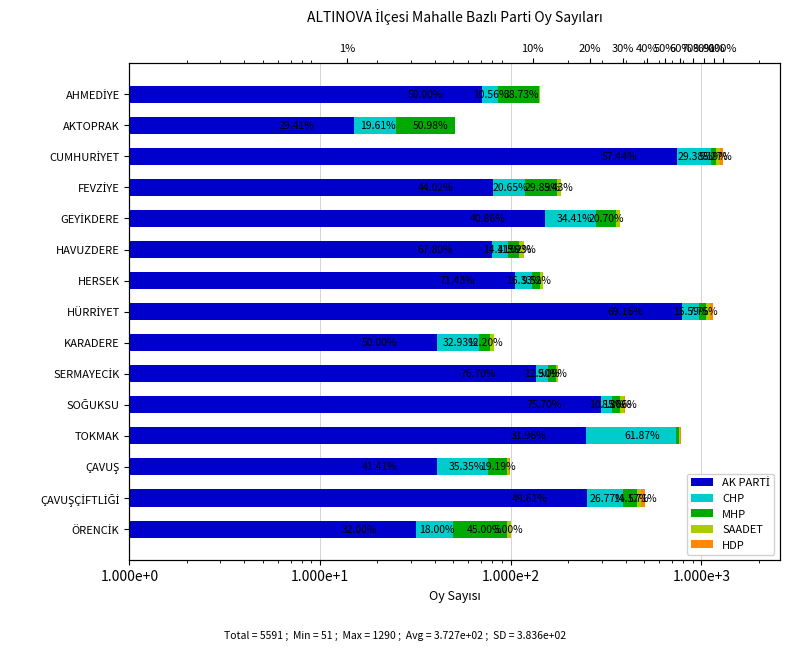

How many positive values does the HDP series have?

7